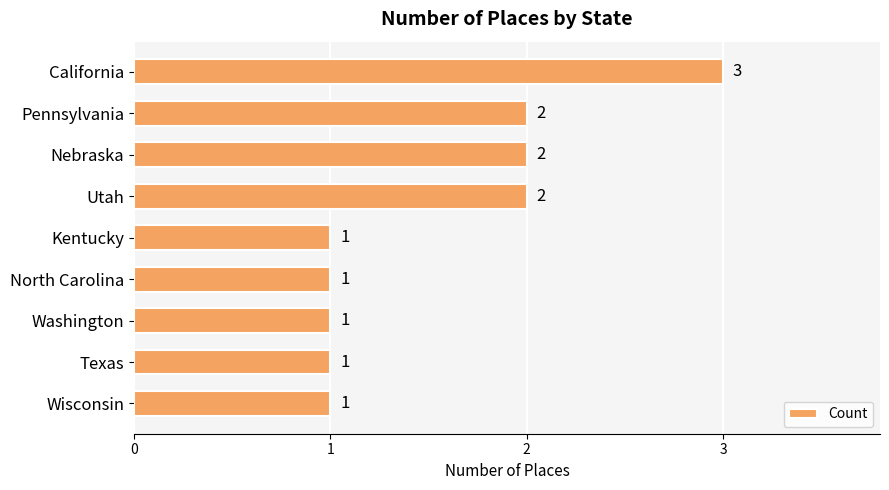

Approximately how many times larger is the value at California compared to Wisconsin?

3.0